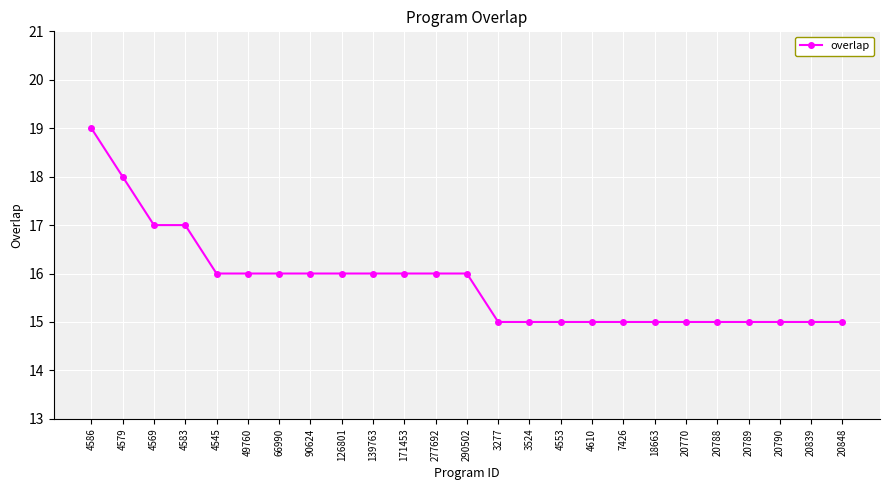

Reading right to left, list all the values displayed in this chart.

20848=15	20839=15	20790=15	20789=15	20788=15	20770=15	18663=15	7426=15	4610=15	4553=15	3524=15	3277=15	290502=16	277692=16	171453=16	139763=16	126801=16	90624=16	66990=16	49760=16	4545=16	4583=17	4569=17	4579=18	4586=19